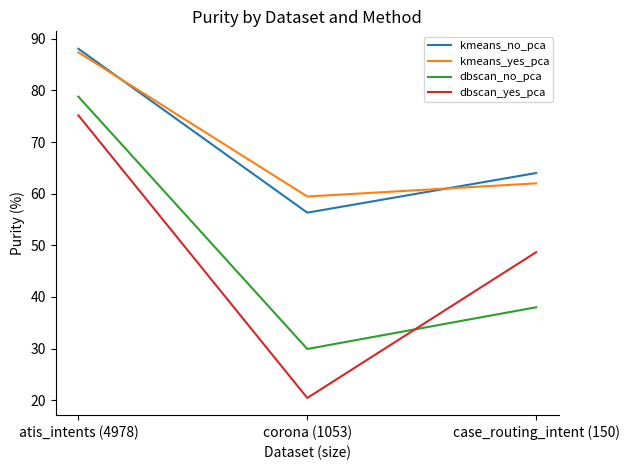

Where does the kmeans_yes_pca series first go above 62?

atis_intents (4978)